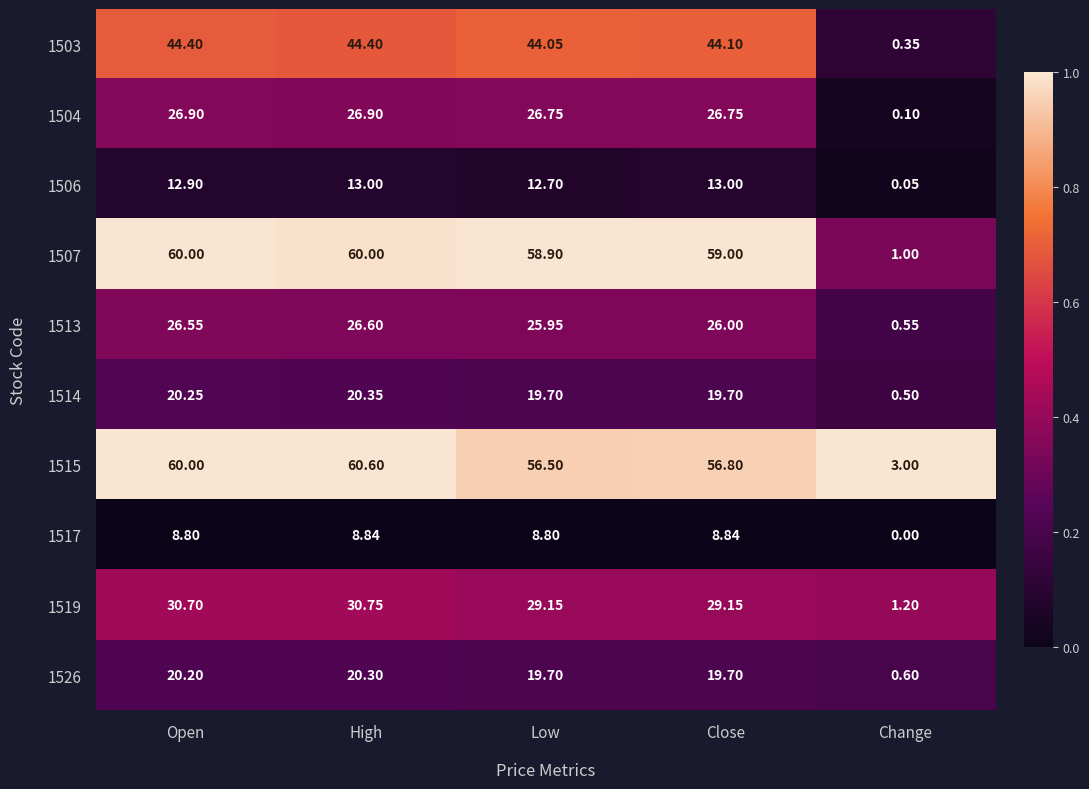

Which category has the lowest value across all series?

Change